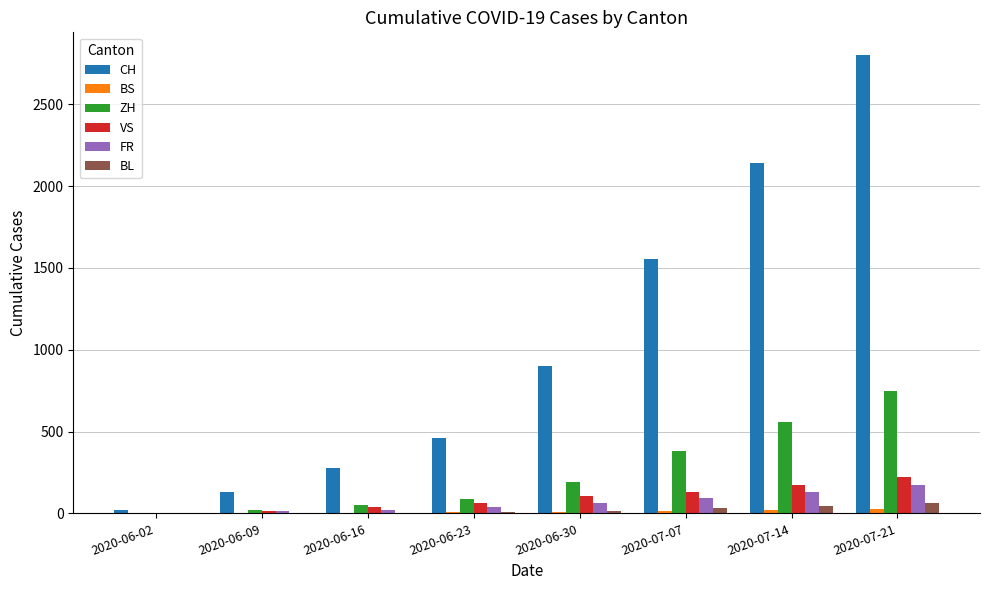

What is the sum of all VS values?

754